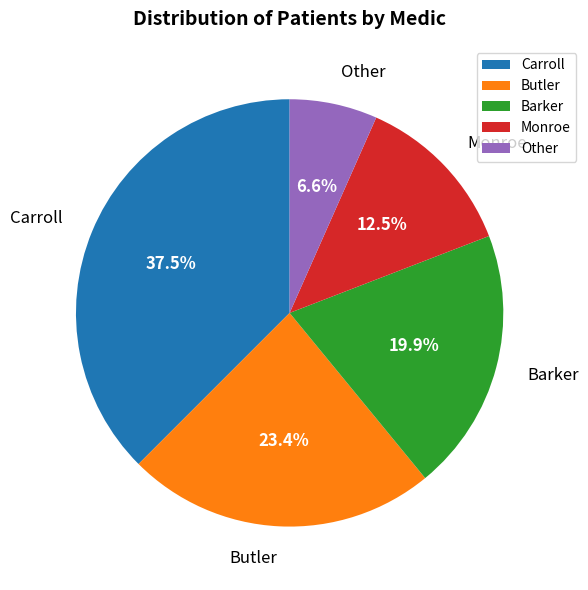

Approximately how many times larger is the value at Barker compared to Carroll?

0.5